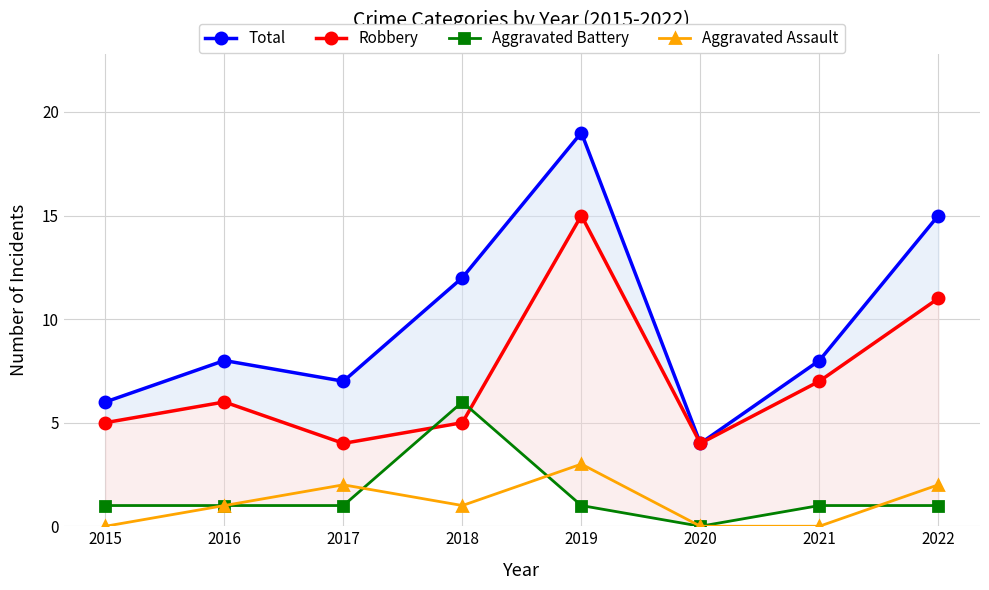

At which category is the sum across all series the highest?

2019